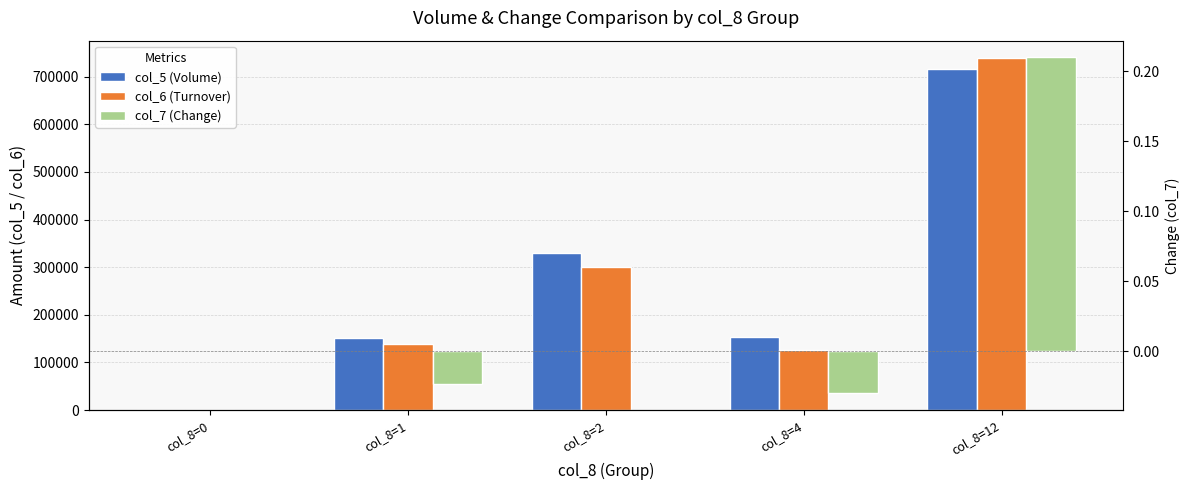

What is the value of the col_6 (Turnover) bar at the 2nd from the left?

138390.0